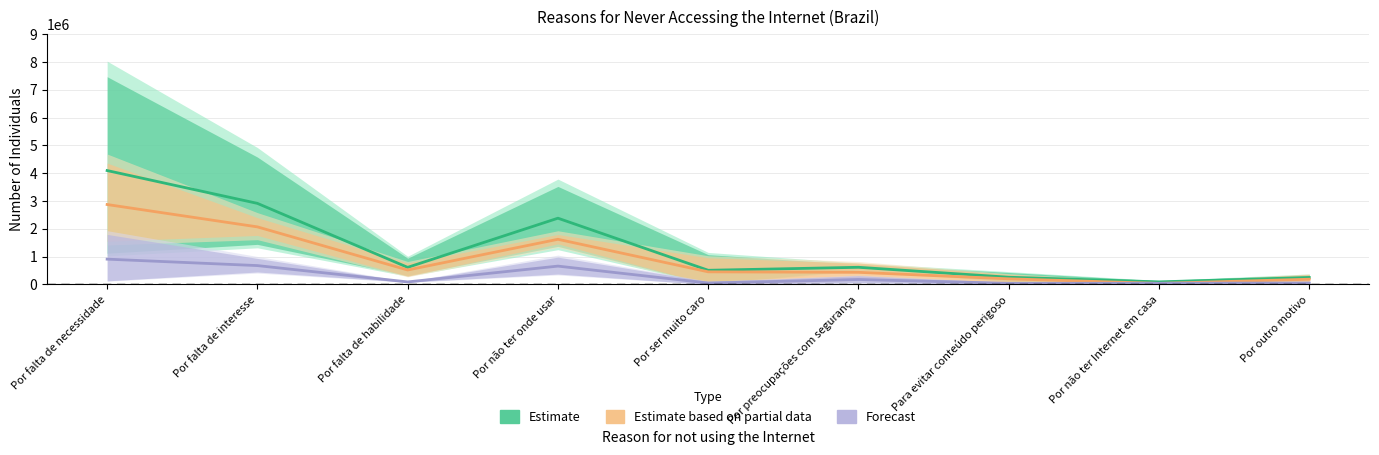

Rank the series at Por falta de interesse from highest to lowest value.

Estimate, Estimate based on partial, Forecast